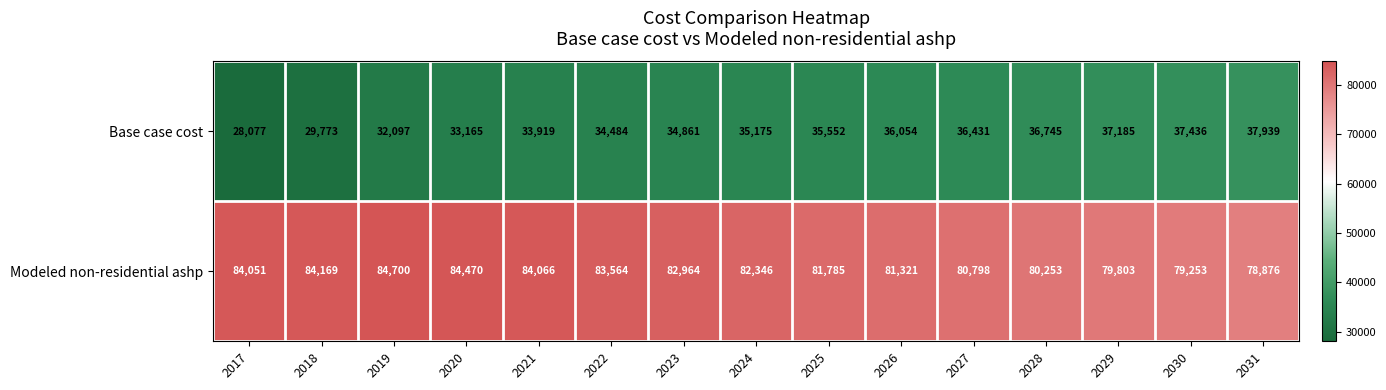

At how many categories does at least one series exceed 52584?

15